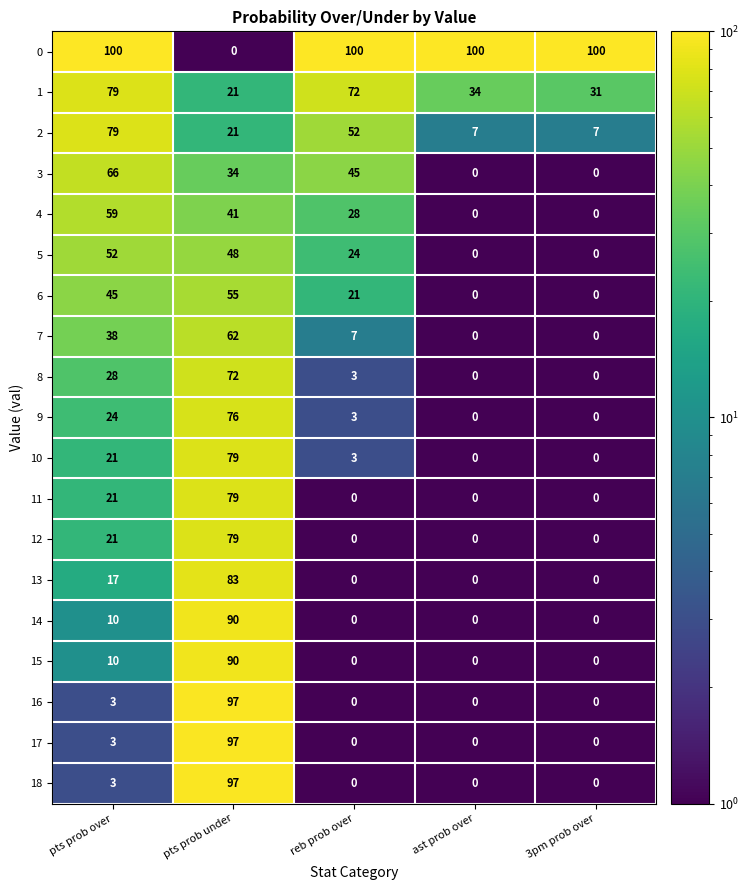

Which series has the widest spread of values?

0